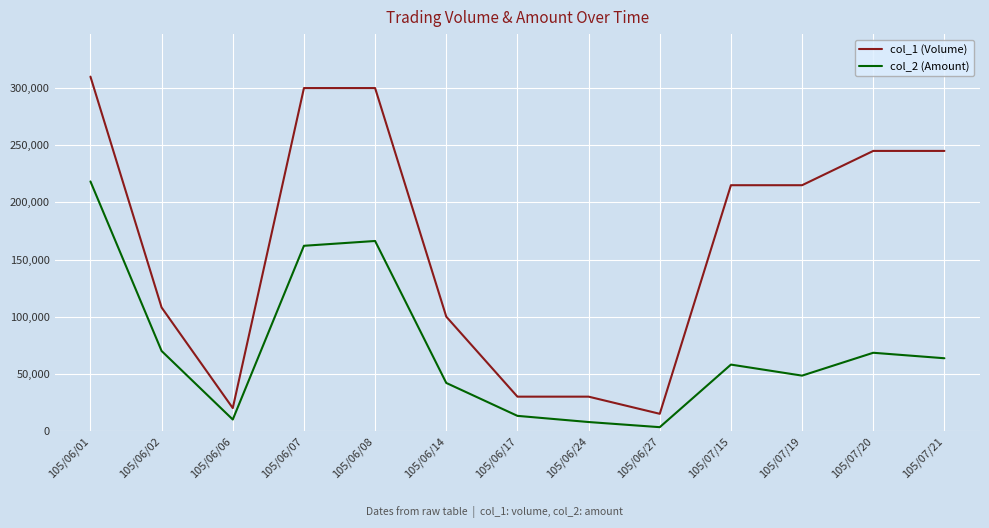

Which series has the largest total across all categories?

col_1 (Volume)